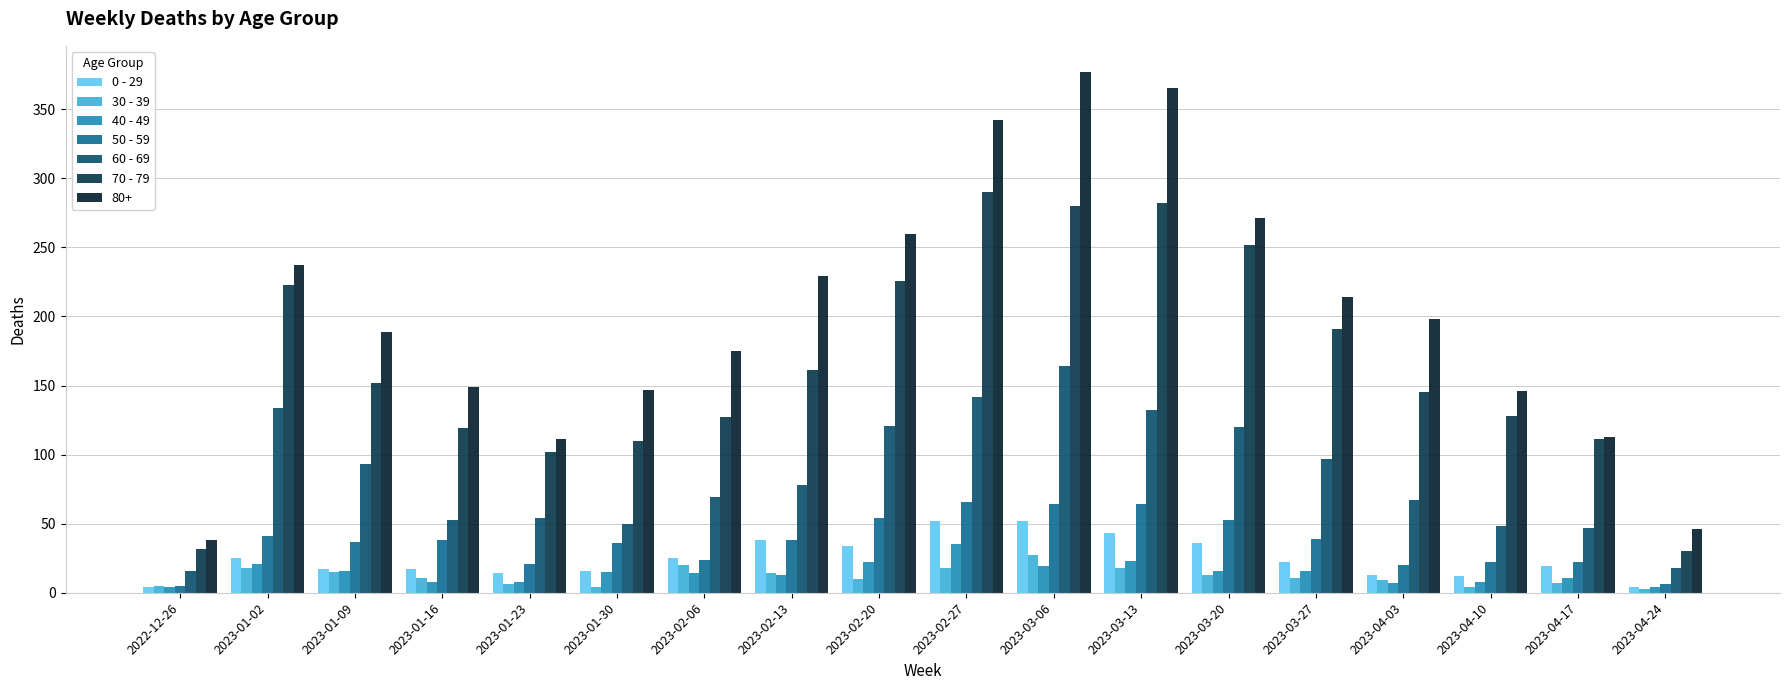

Is it true that 50 - 59 equals 52 at 2023-01-16?

False